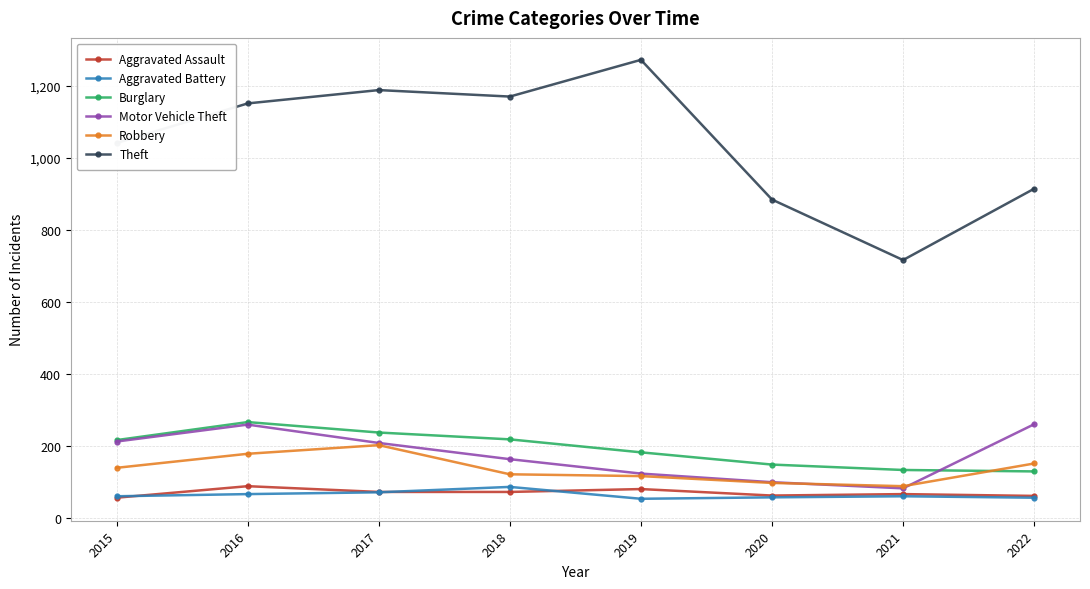

True or false: Aggravated Assault and Theft cross at least once.

False